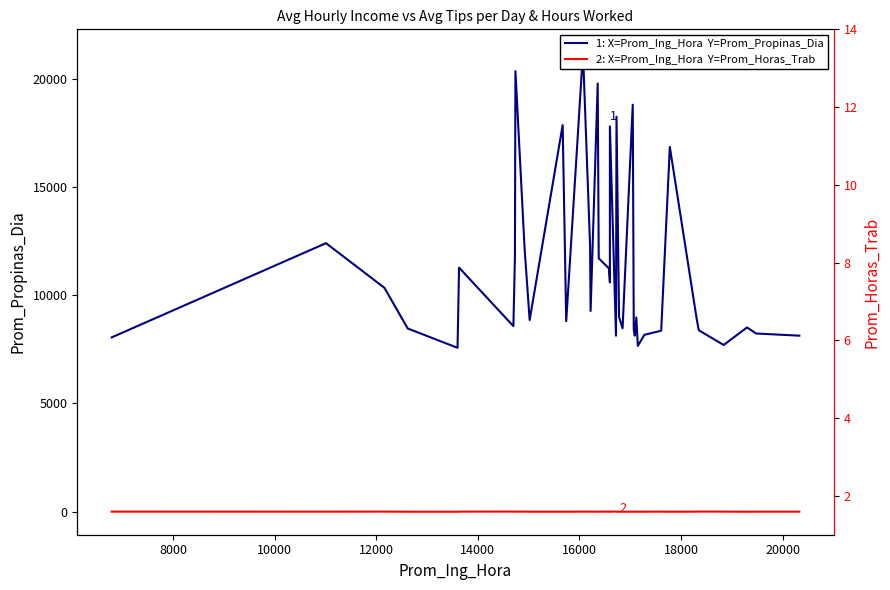

List the series in order of their peak value, highest first.

1: X=Prom_Ing_Hora  Y=Prom_Propinas_Dia, 2: X=Prom_Ing_Hora  Y=Prom_Horas_Trab